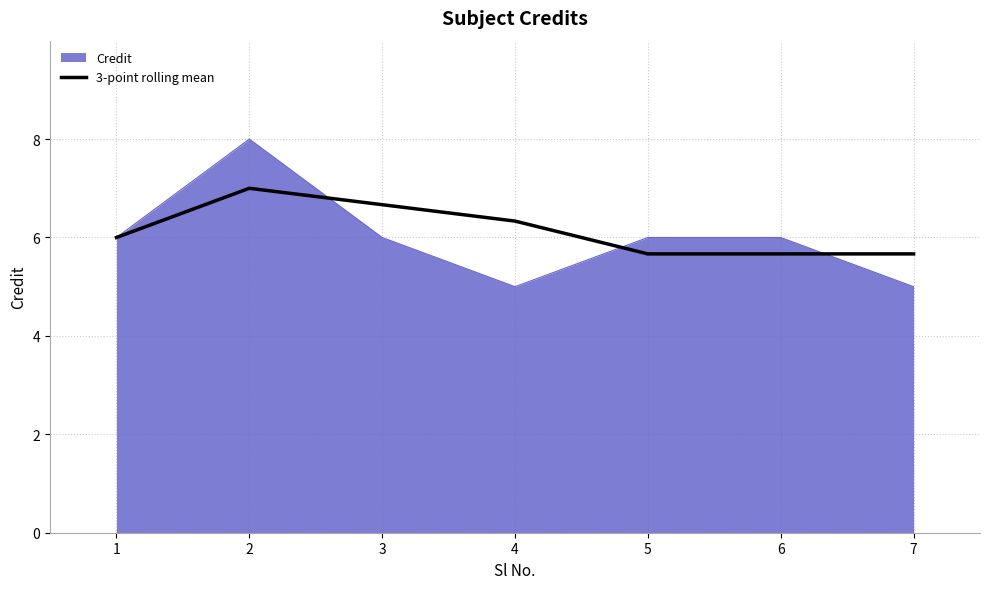

What is the smallest value displayed?

5.0